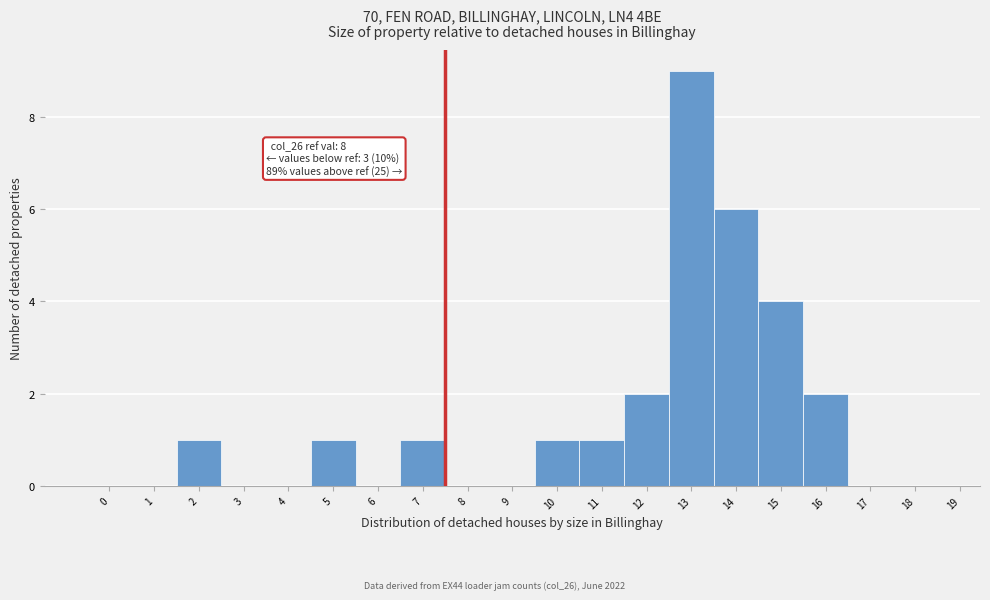

The chart shows a value of 4 at 16. True or false?

False